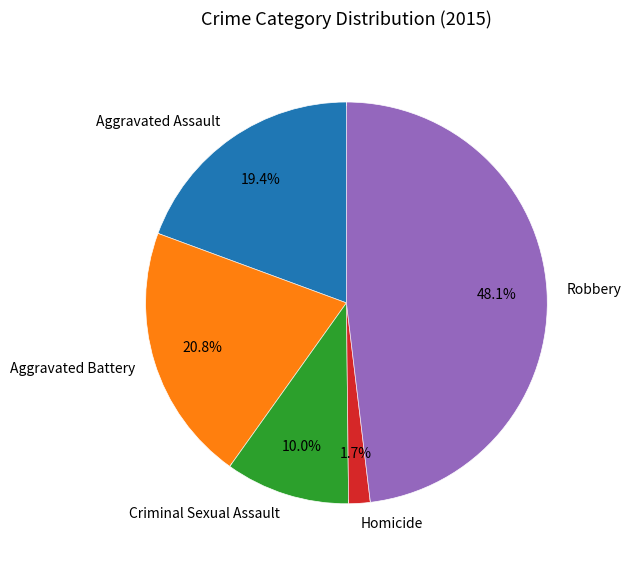

Which category has the smallest portion of the pie?

Homicide